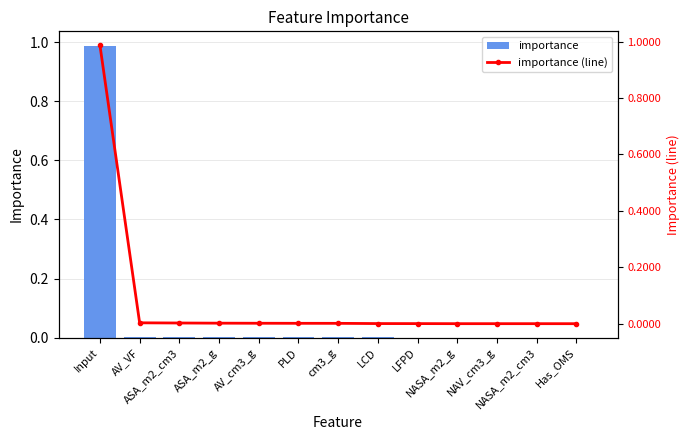

What are all the series names shown in the legend?

importance, importance (line)